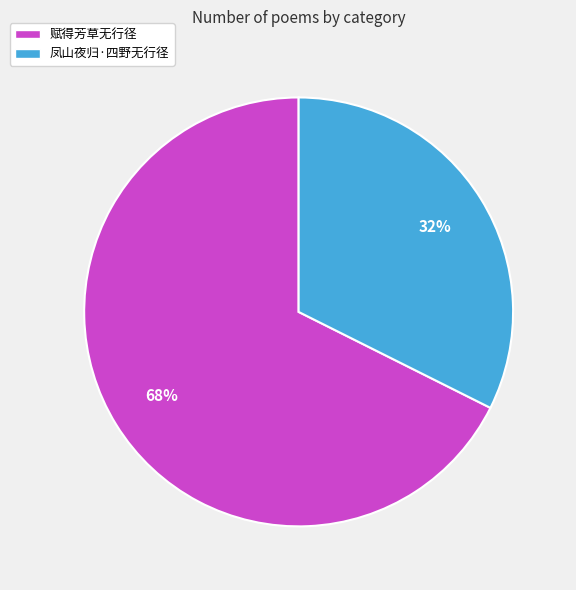

Which has a higher value, 凤山夜归·四野无行径 or 赋得芳草无行径?

赋得芳草无行径